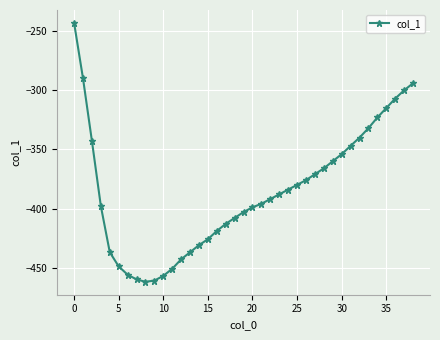

What is the difference between the second highest and second lowest values?

171